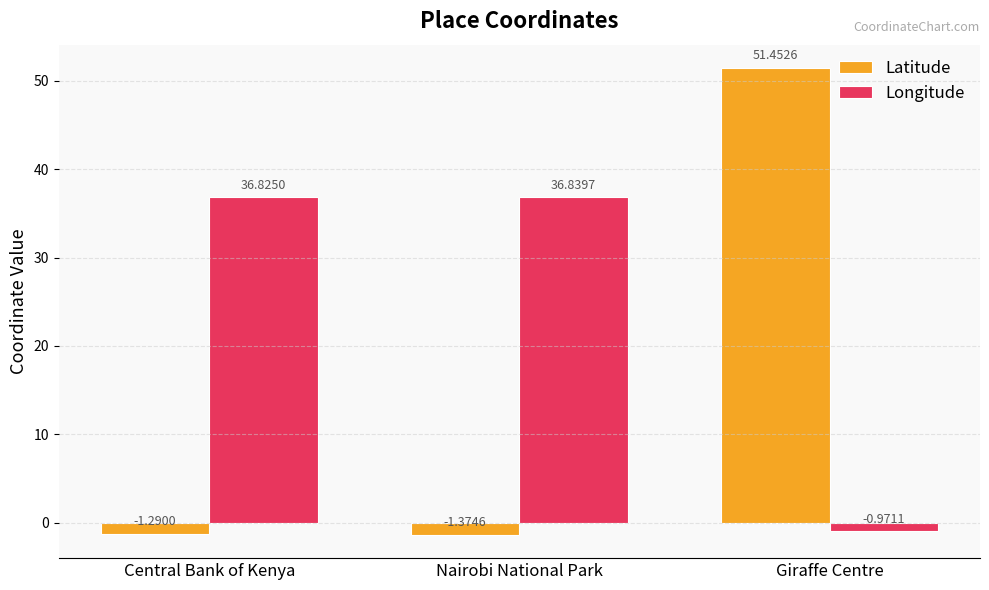

How many values in the Latitude series exceed -1?

1